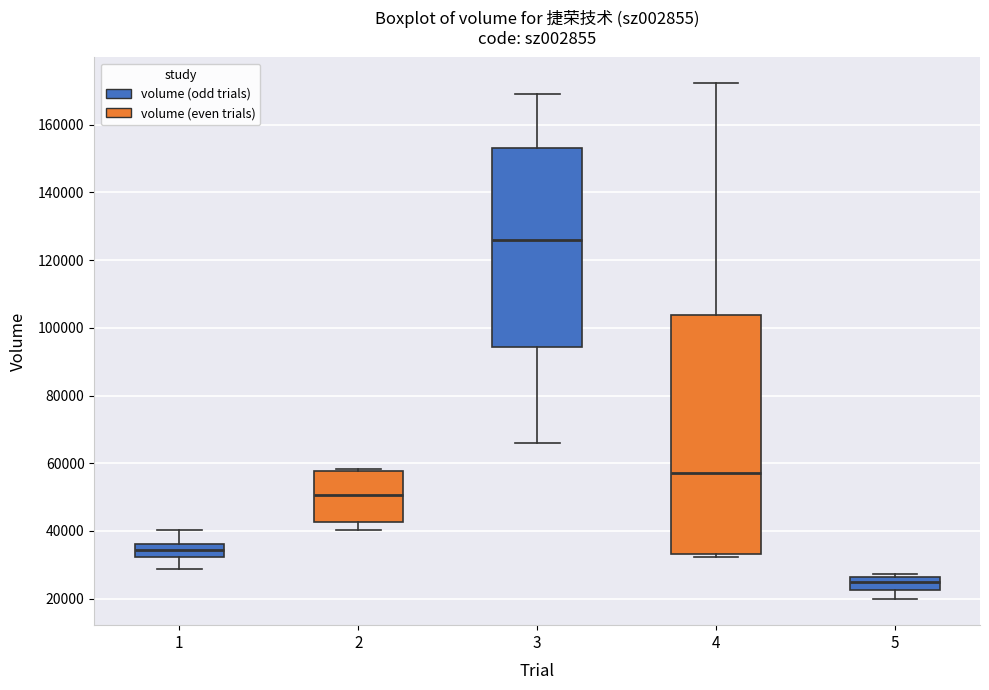

Where does the lower whisker of the box at x = 3 end on the y-axis? The values are not printed on the chart, so give them approximately, as read against the axis.

66000